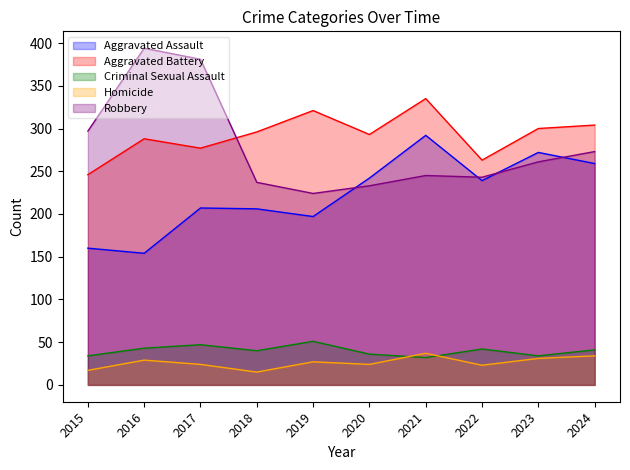

What is the difference between the Robbery values at 2020 and 2021?

12